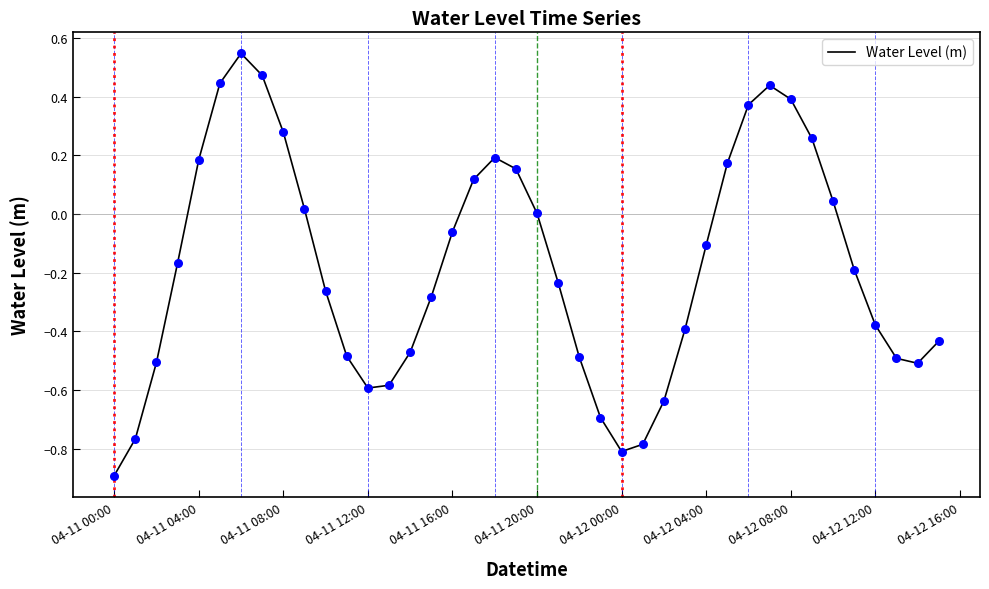

What is the smallest value displayed?

-0.9